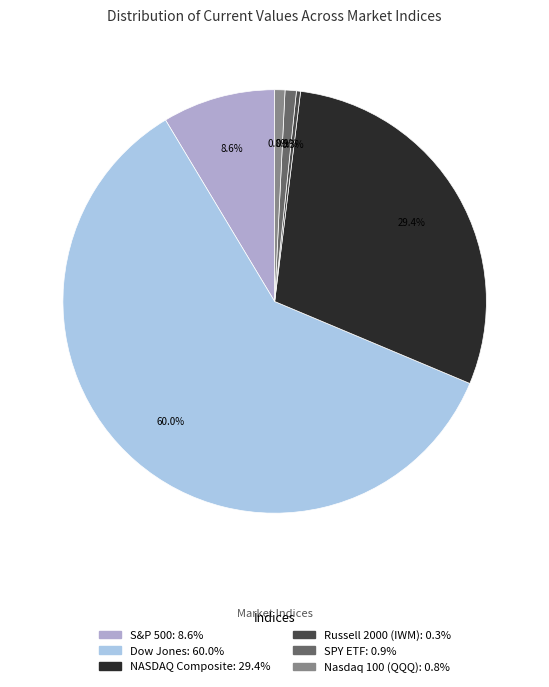

What percentage is the S&P 500 slice, to the nearest percent?

9%